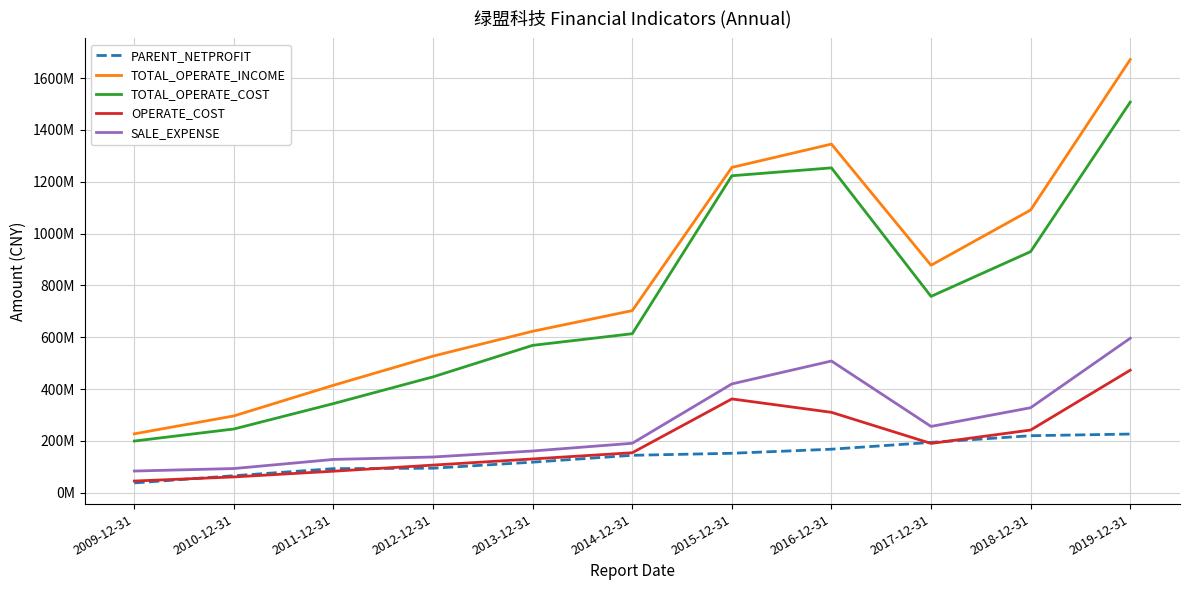

At which label does PARENT_NETPROFIT reach its minimum?

2009-12-31